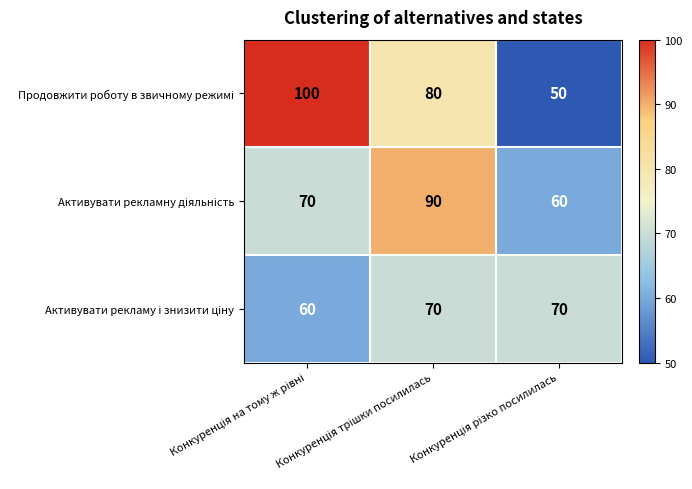

What is the smallest value displayed?

50